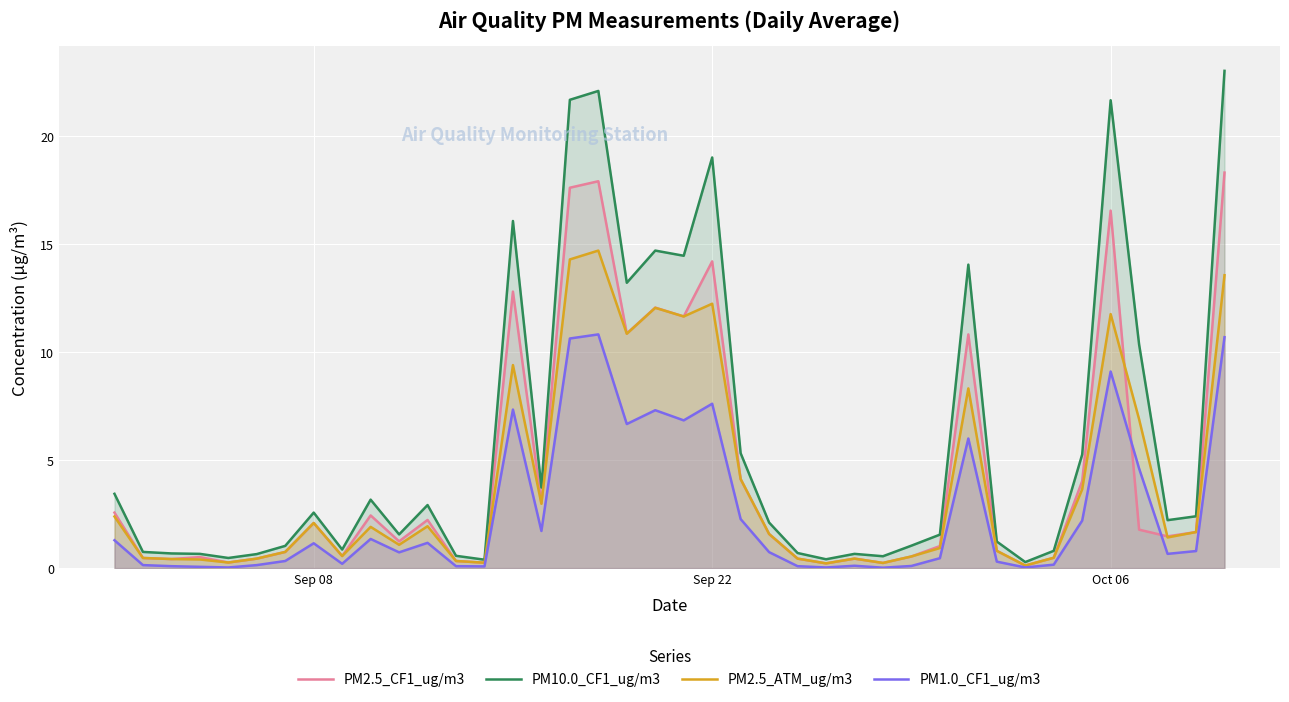

List the series in order of their peak value, lowest first.

PM1.0_CF1_ug/m3, PM2.5_ATM_ug/m3, PM2.5_CF1_ug/m3, PM10.0_CF1_ug/m3